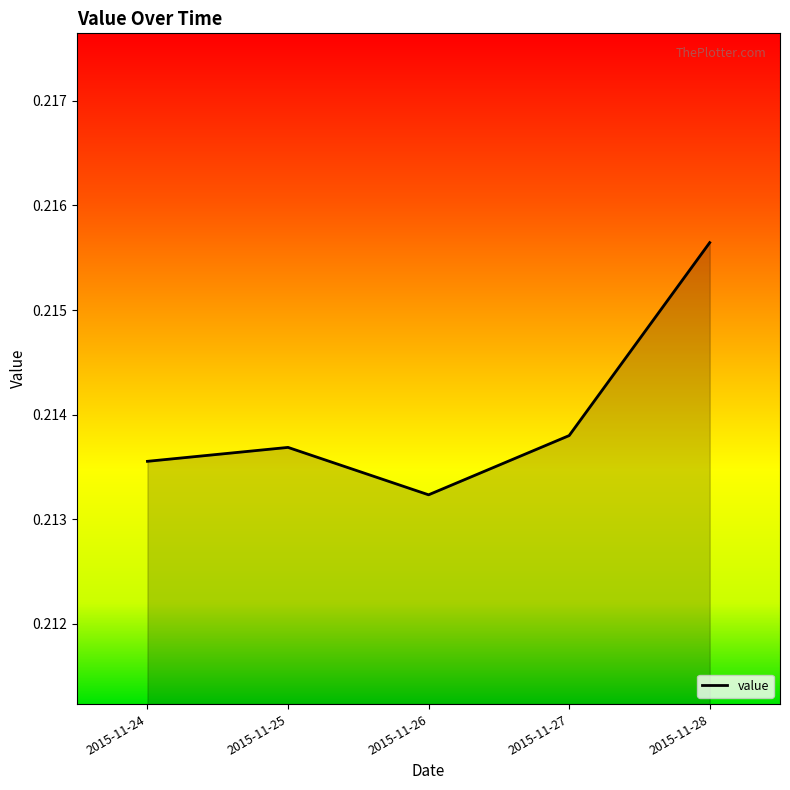

At which category does the data reach its first local valley?

2015-11-26